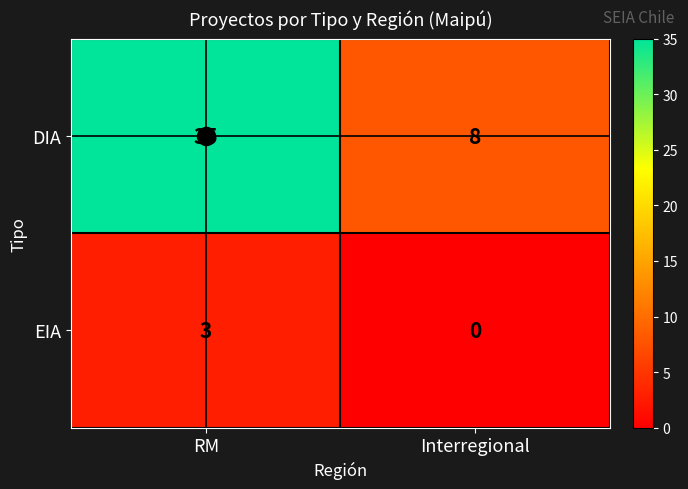

What is the average value of the DIA series?

22